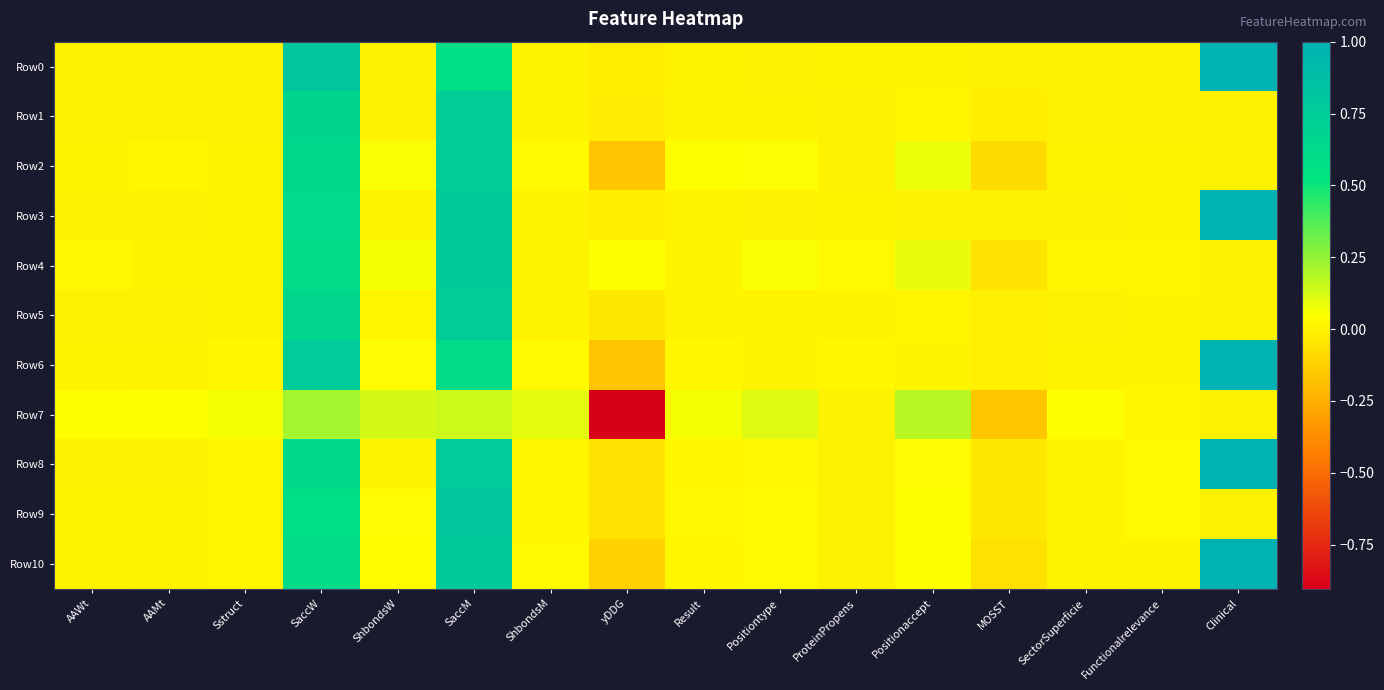

What is the total value across all series at Functionalrelevance?

0.1